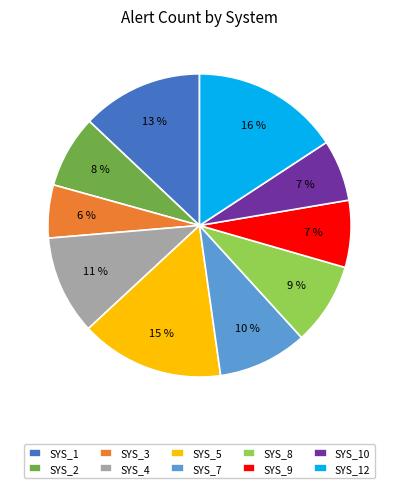

Count the number of slices in the pie.

10